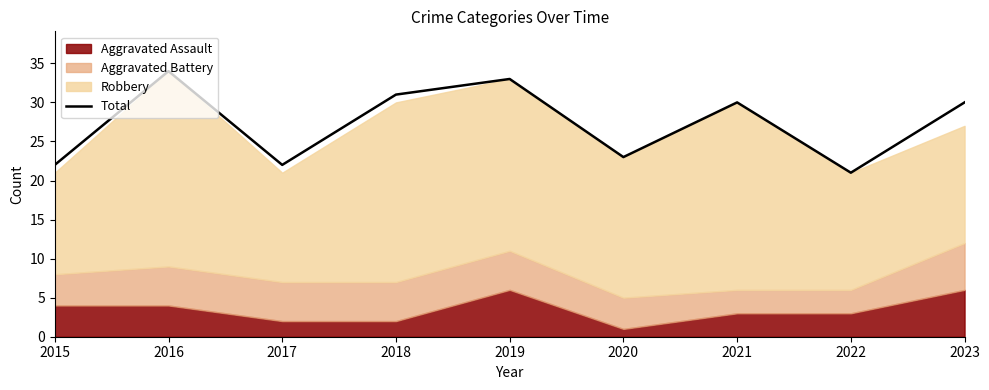

At which category does the data reach its first local valley?

2017